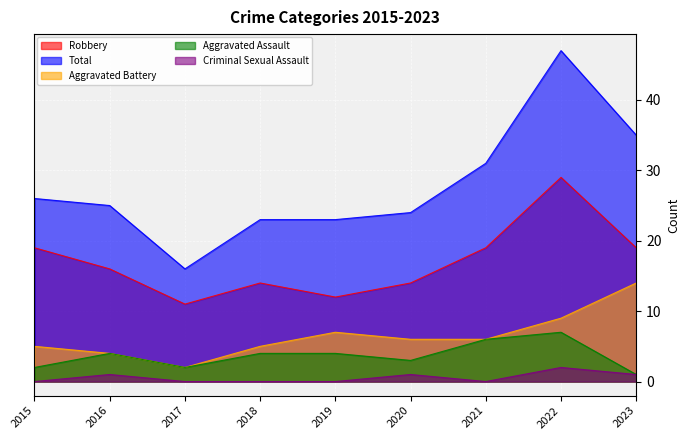

Where is the first local minimum for Aggravated Battery?

2017